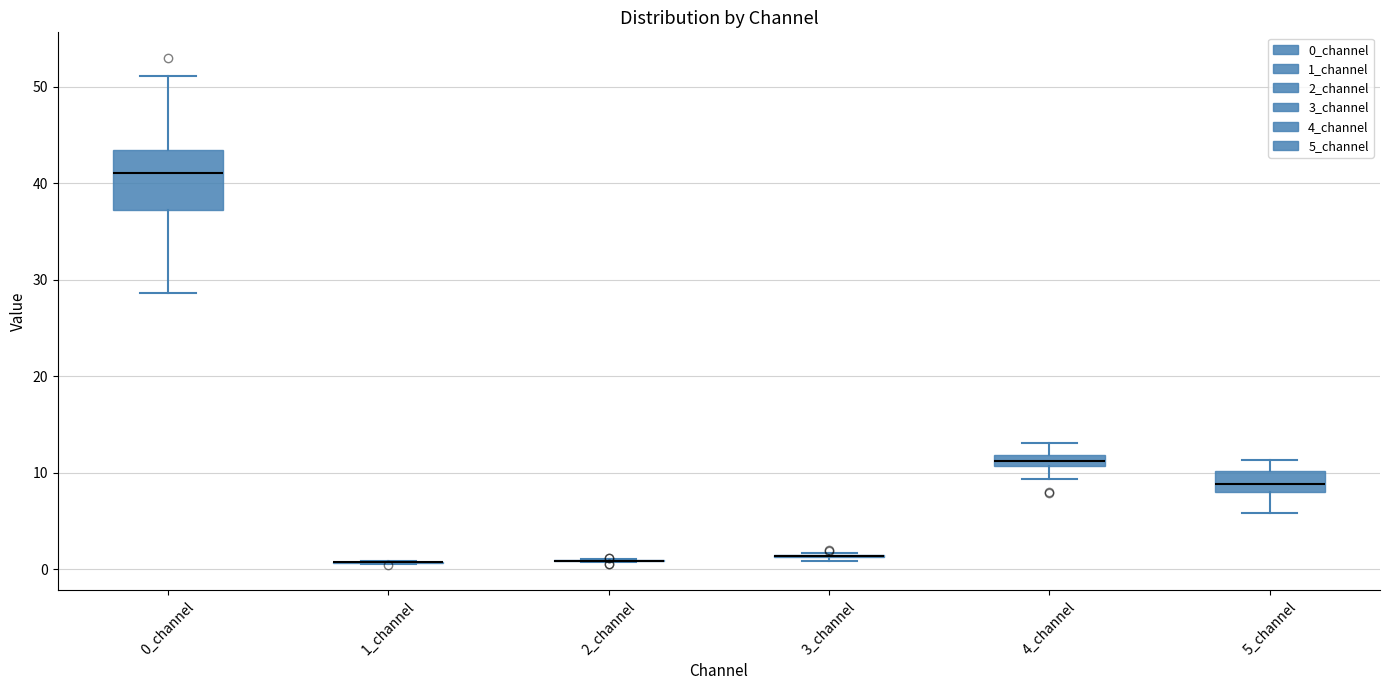

Comparing the boxes themselves (not the whiskers), which one is the tallest?

0_channel